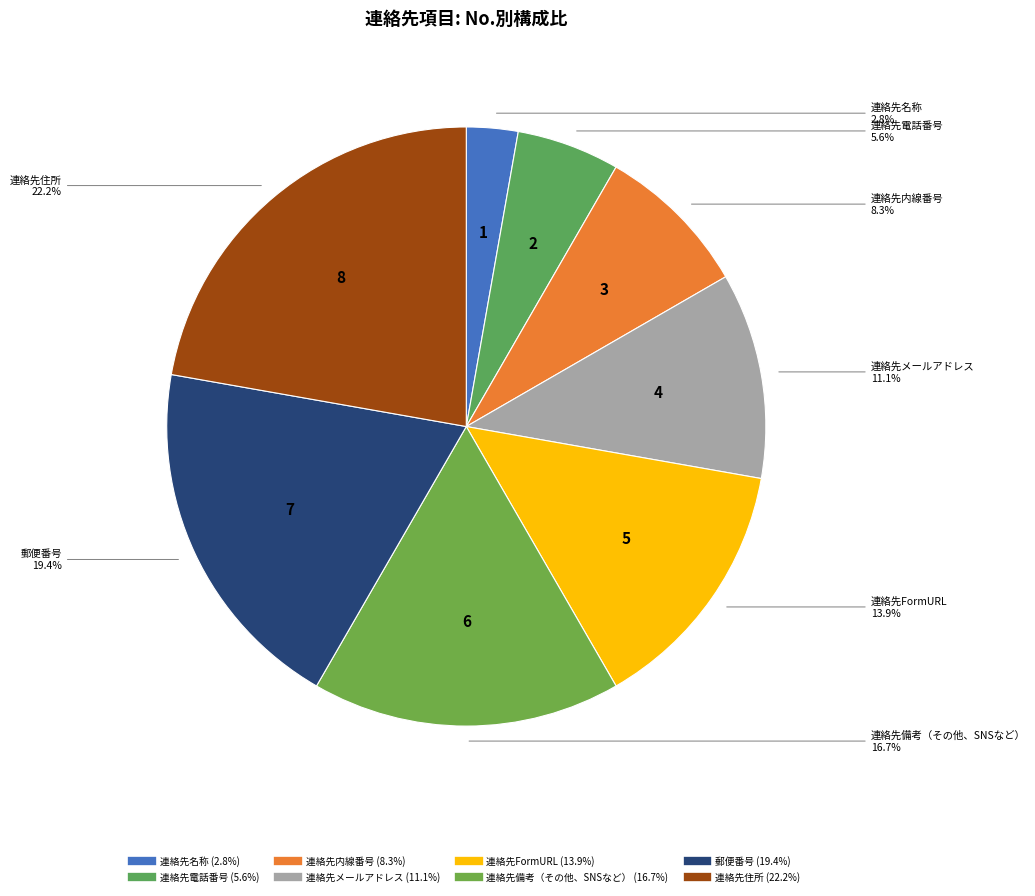

Rank the categories by value from highest to lowest.

連絡先住所, 郵便番号, 連絡先備考（その他、SNSなど）, 連絡先FormURL, 連絡先メールアドレス, 連絡先内線番号, 連絡先電話番号, 連絡先名称